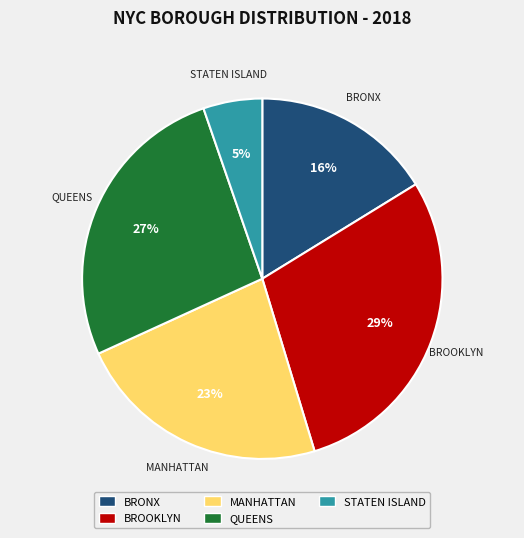

To the nearest percent, what is the difference between the largest and smallest slice percentages?

24%